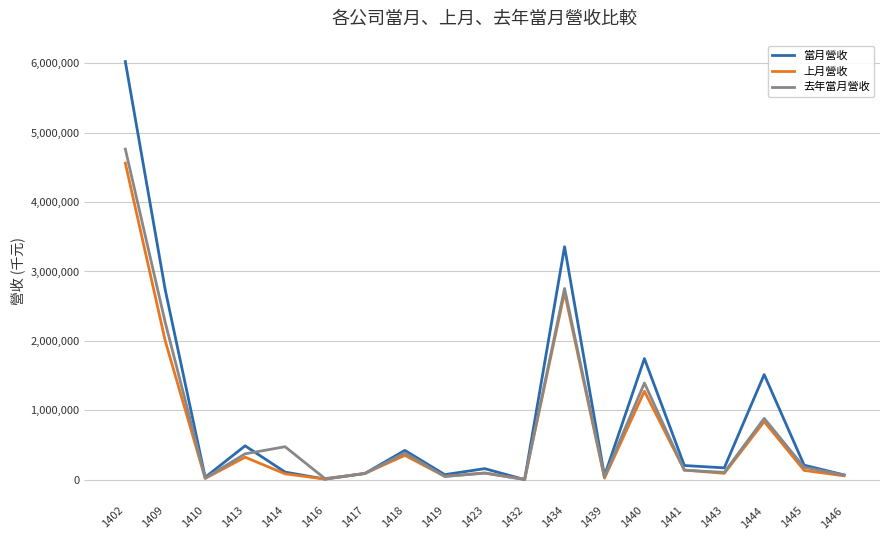

What is the sum of all 上月營收 values?

12829471